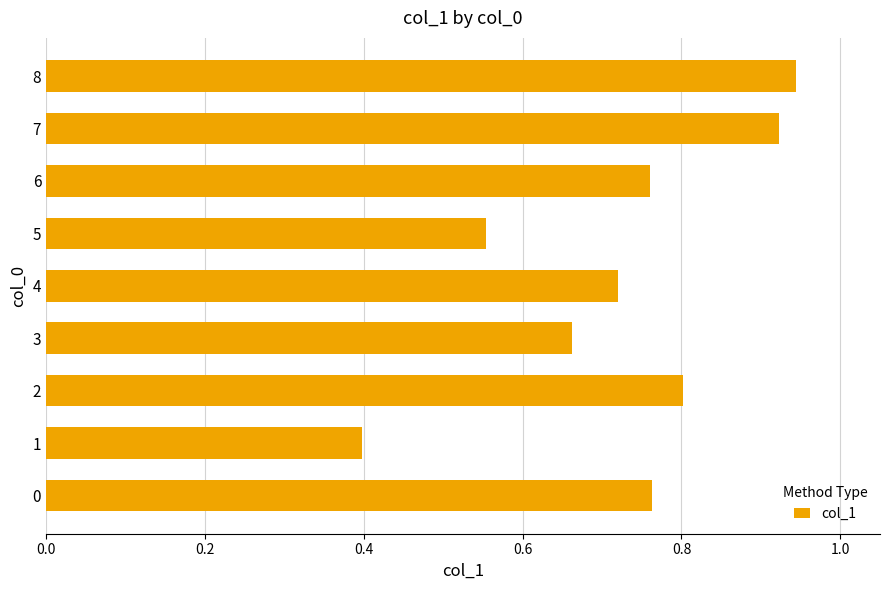

Count the values in the range 0 to 1.

9